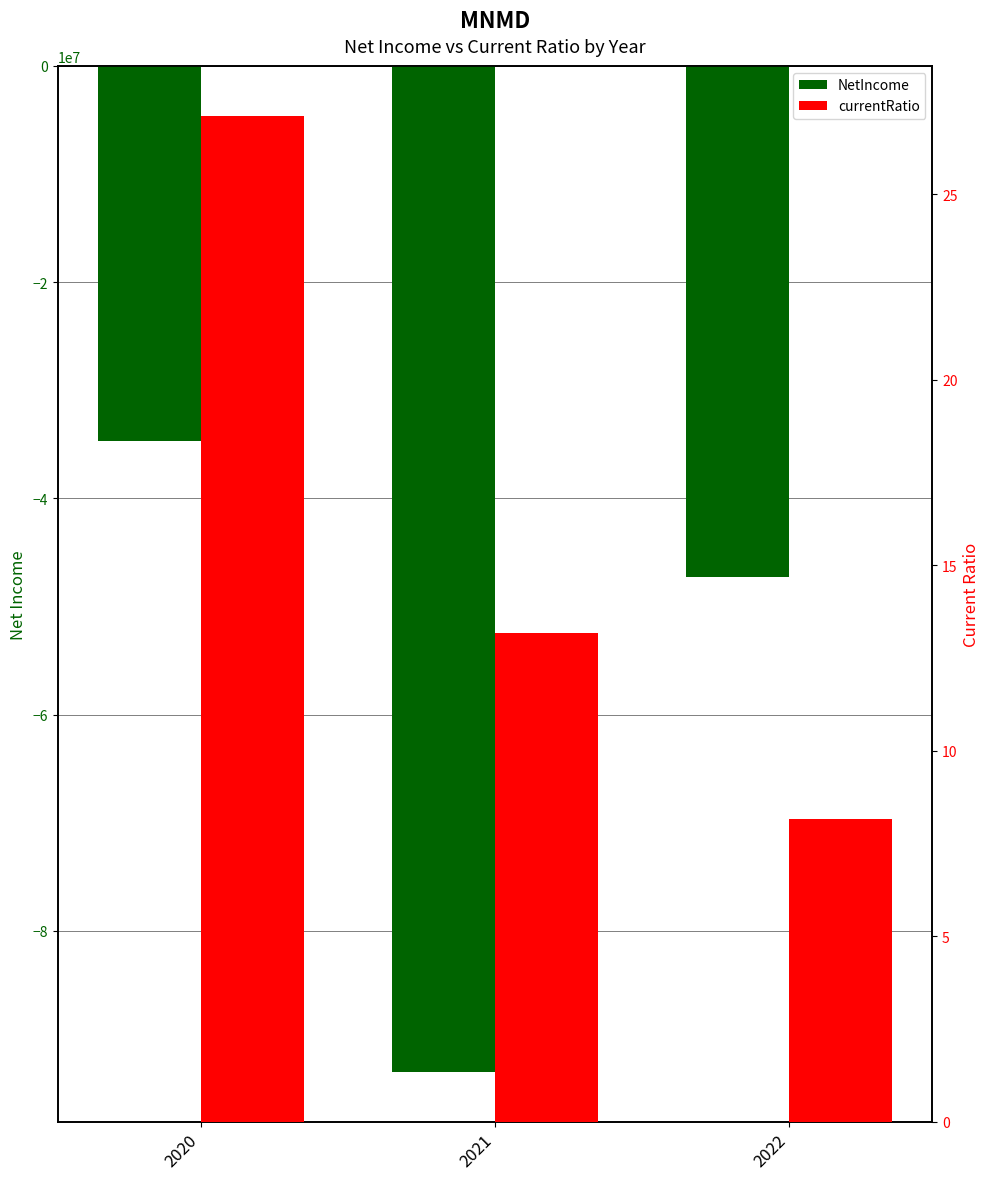

Rank the series by their average value, from lowest to highest.

NetIncome, currentRatio